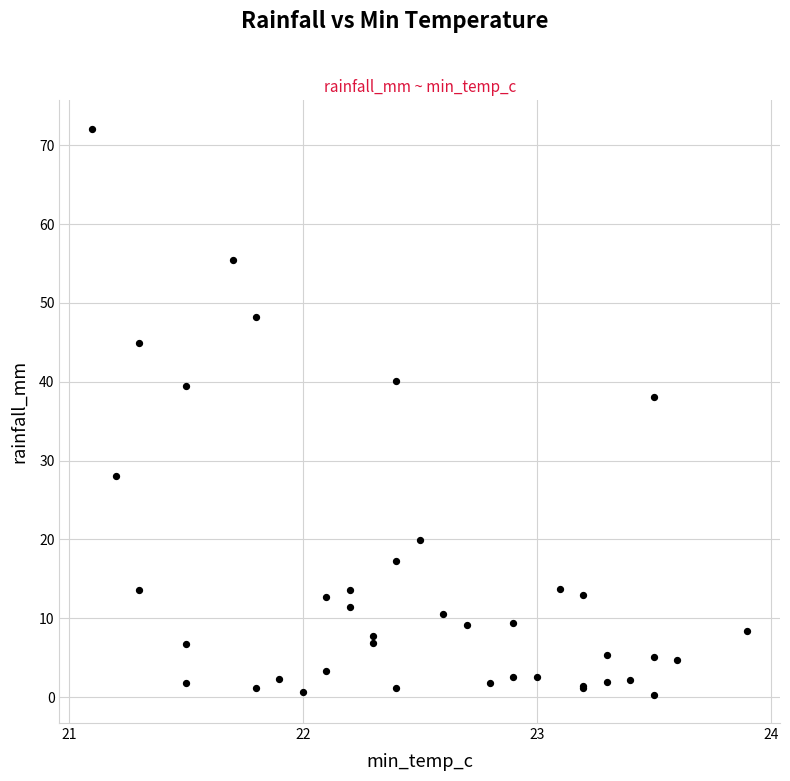

What Y value in the scatter plot is closest to 36?

38.0